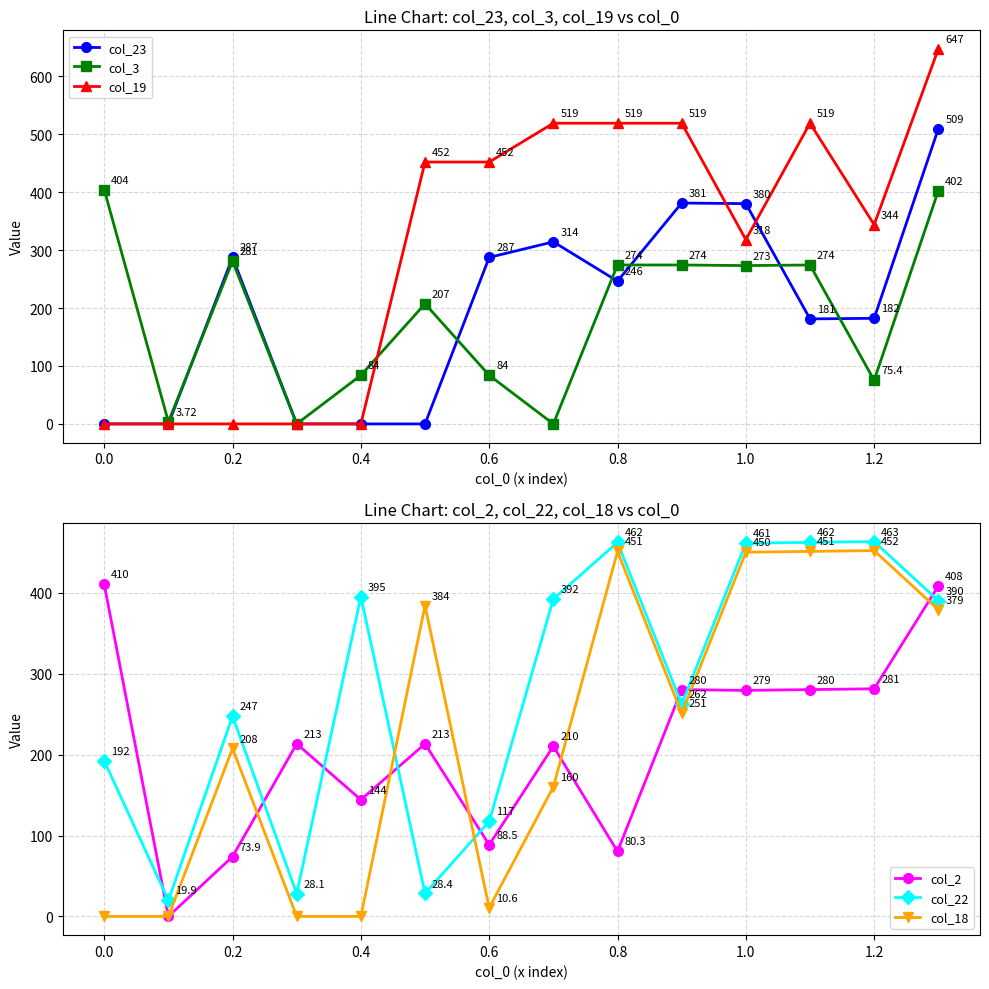

List the series in order of their peak value, highest first.

col_19, col_23, col_22, col_18, col_2, col_3